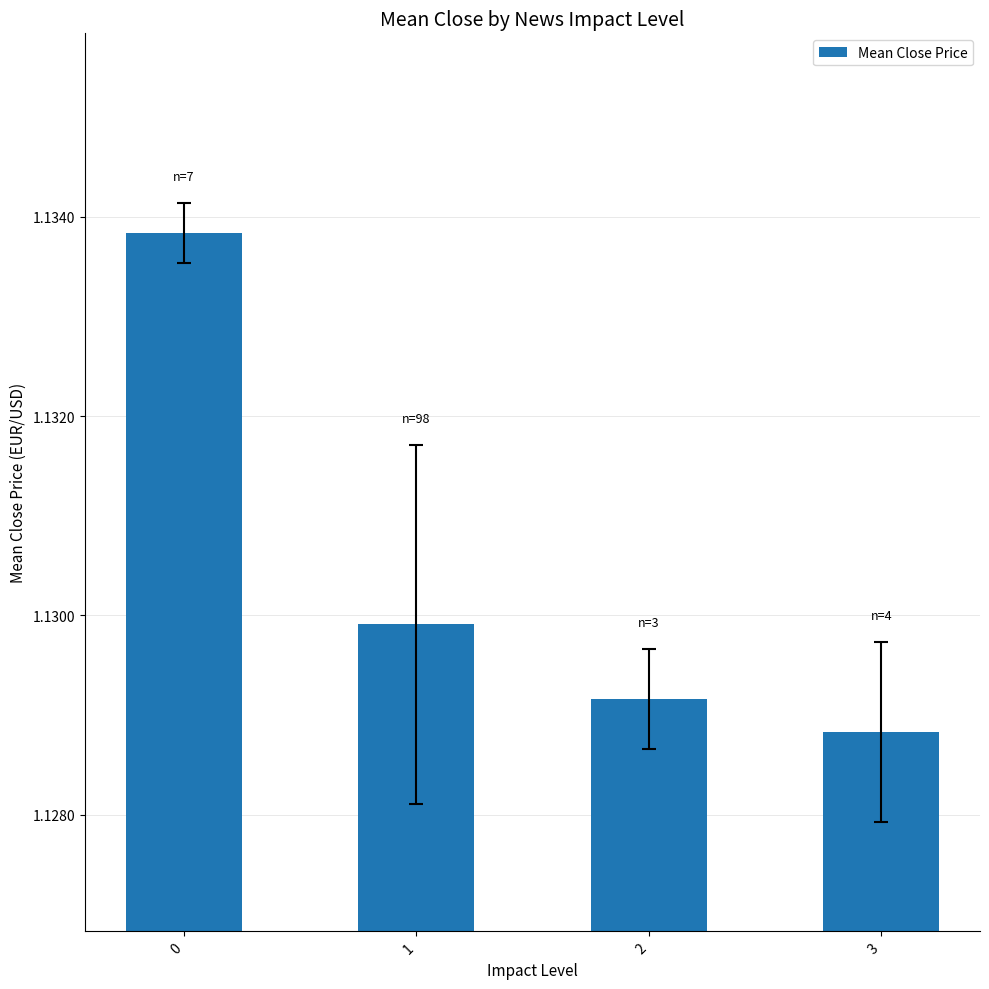

The value at 0 is 1.5. True or false?

False